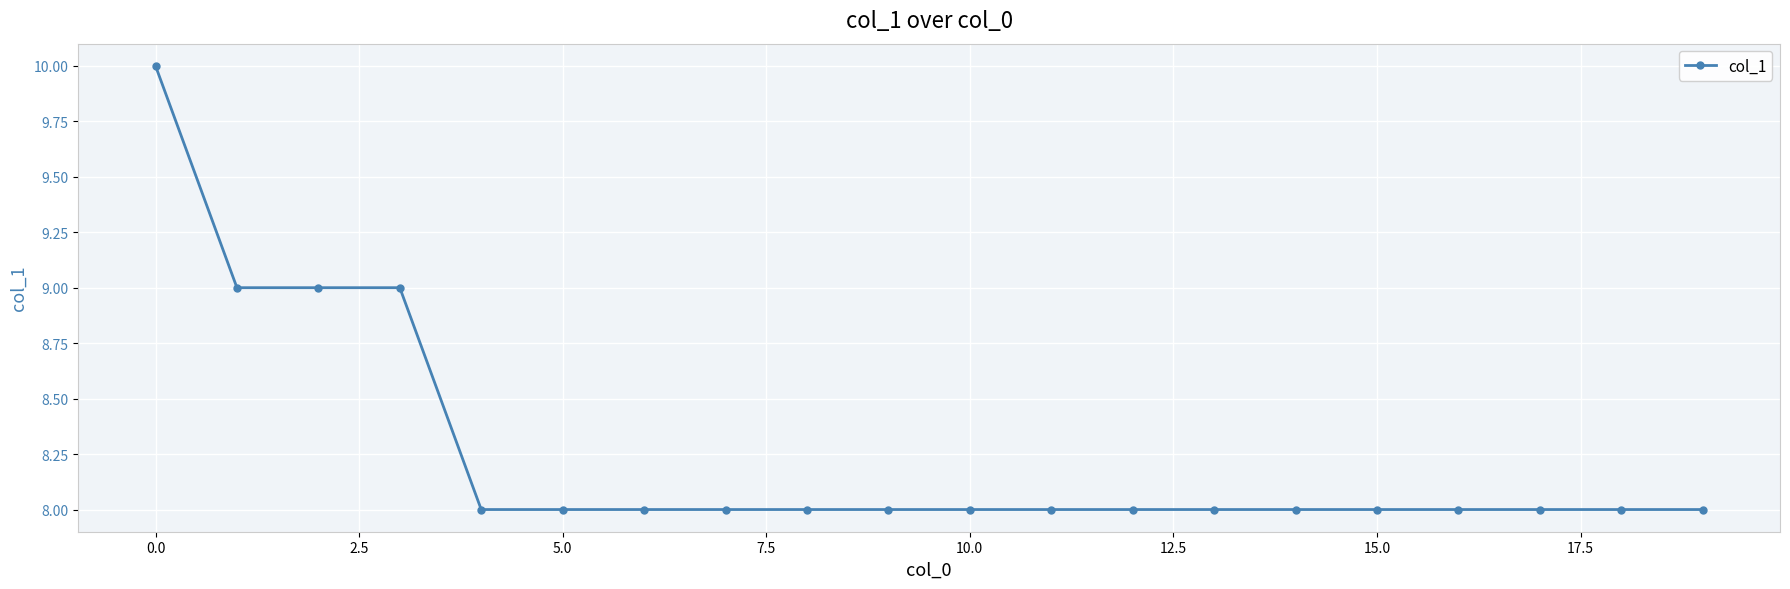

What is the value of the 6th point from the left?

8